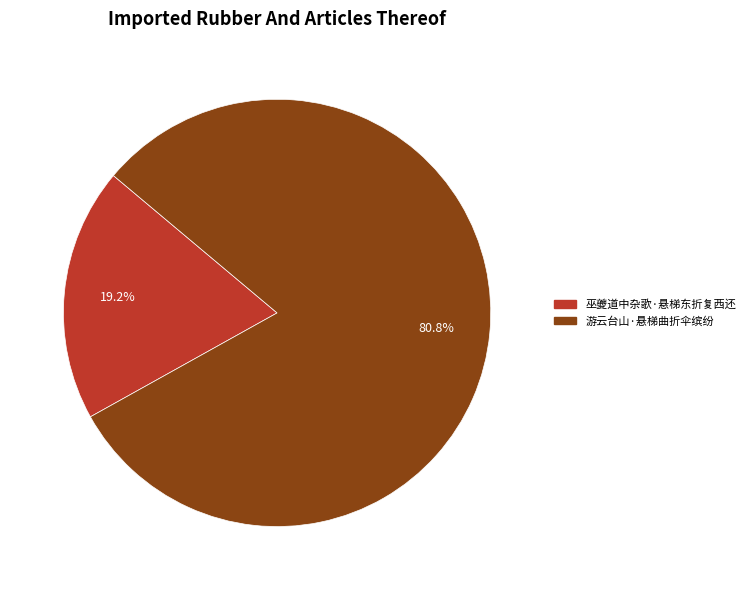

How many segments does this pie chart have?

2